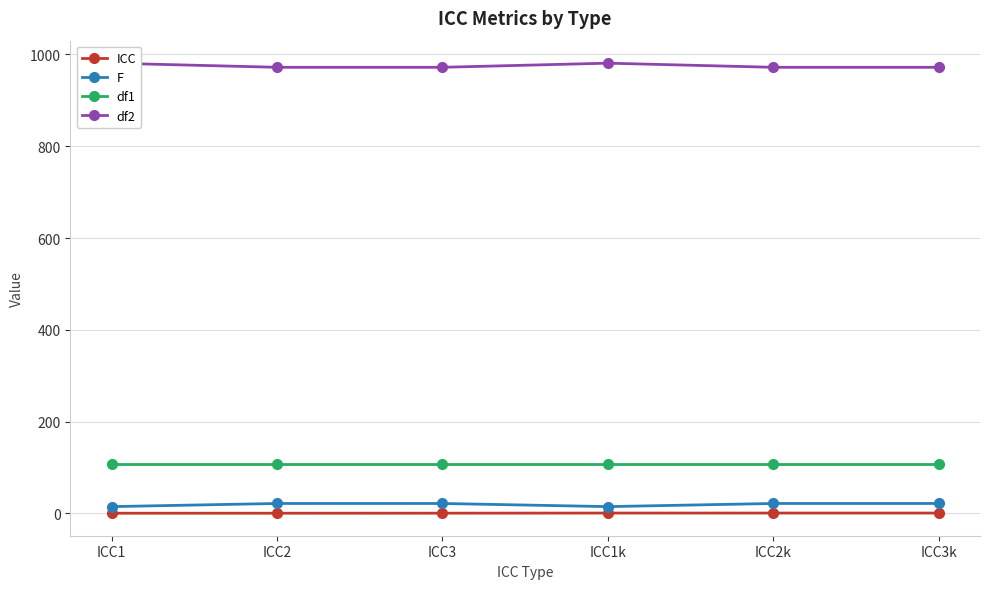

At ICC1k, list the series in order from largest to smallest.

df2, df1, F, ICC